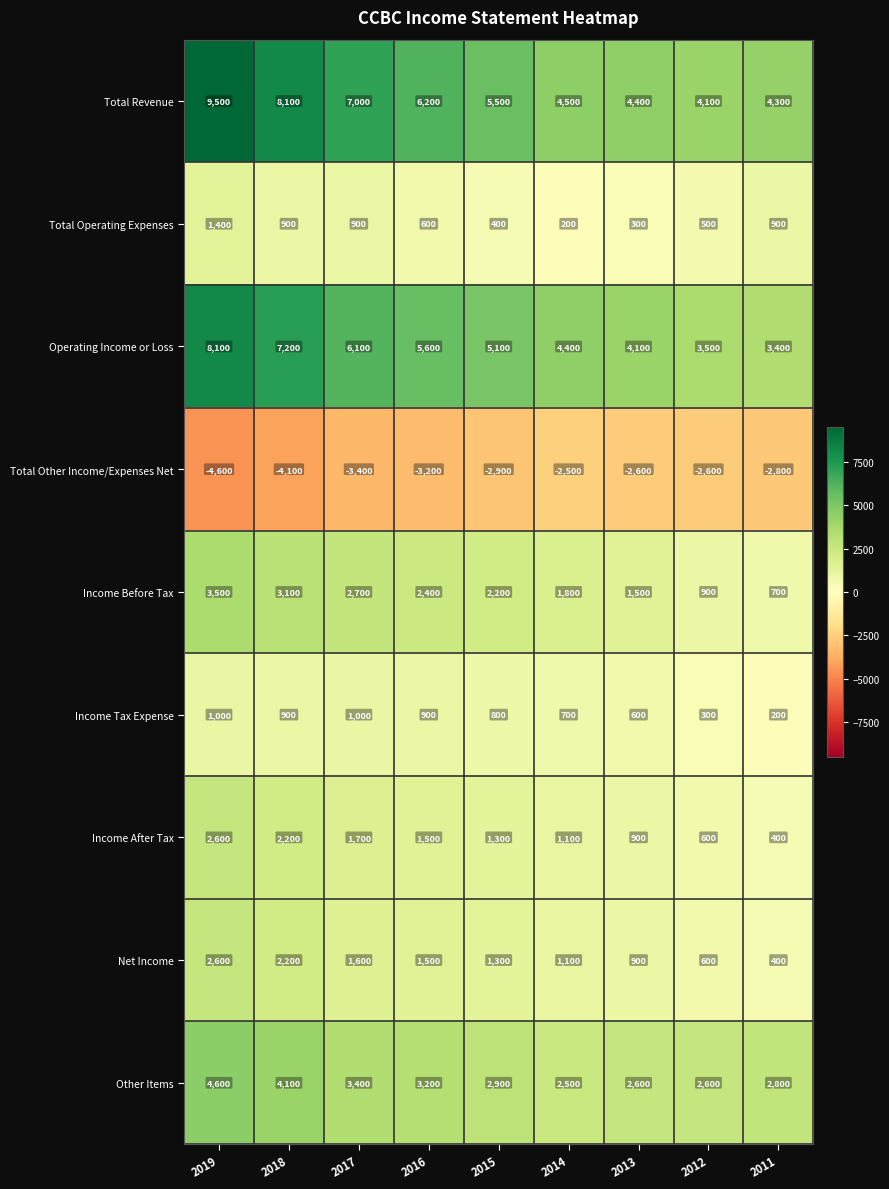

Which series has the widest spread of values?

Total Revenue